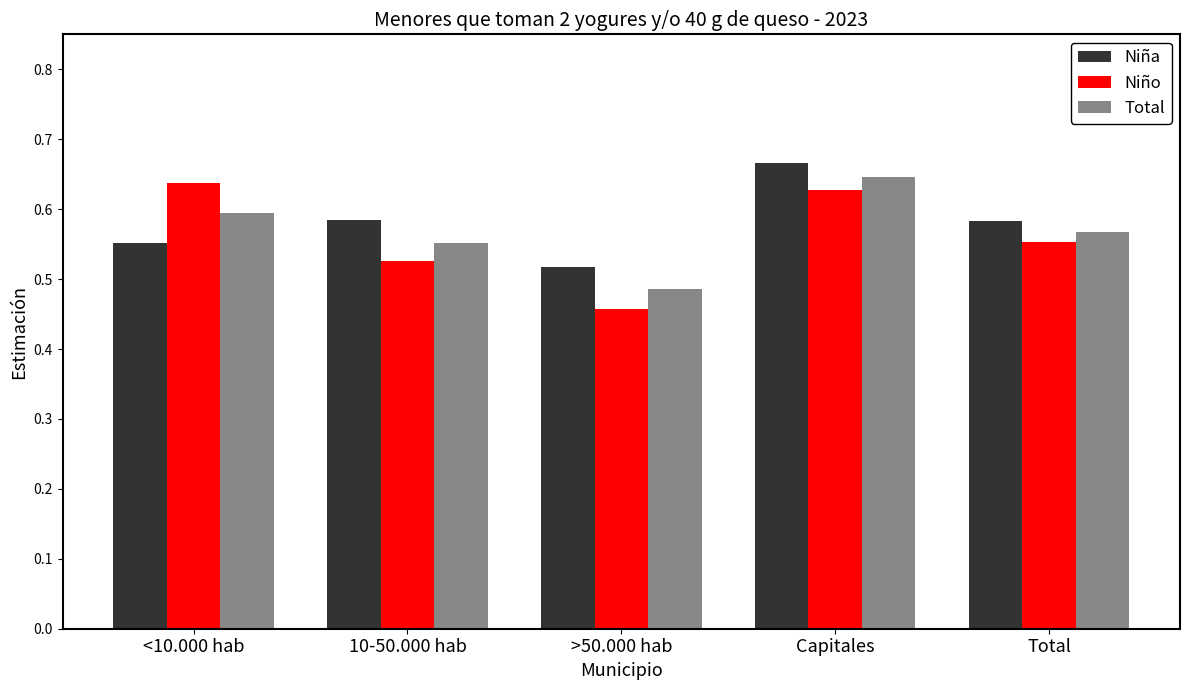

What is the label of the 5th bar from the left?

Total